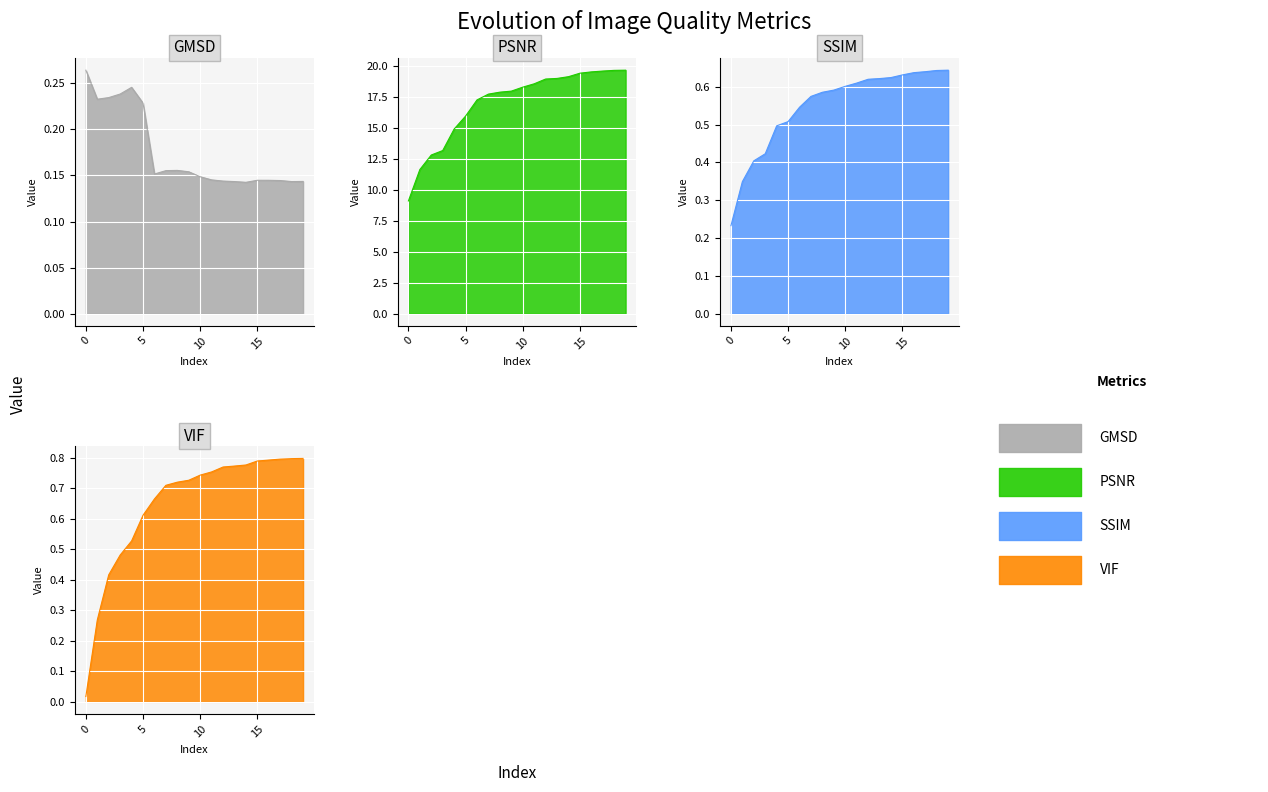

True or false: PSNR has a value of 17.9 at 8.

True